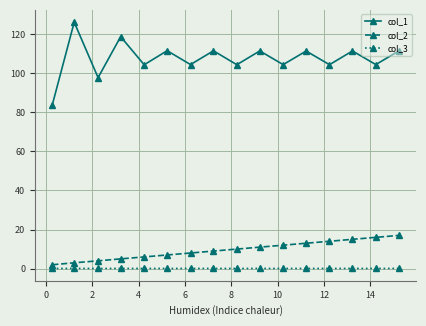

True or false: col_1 and col_2 cross at least once.

False